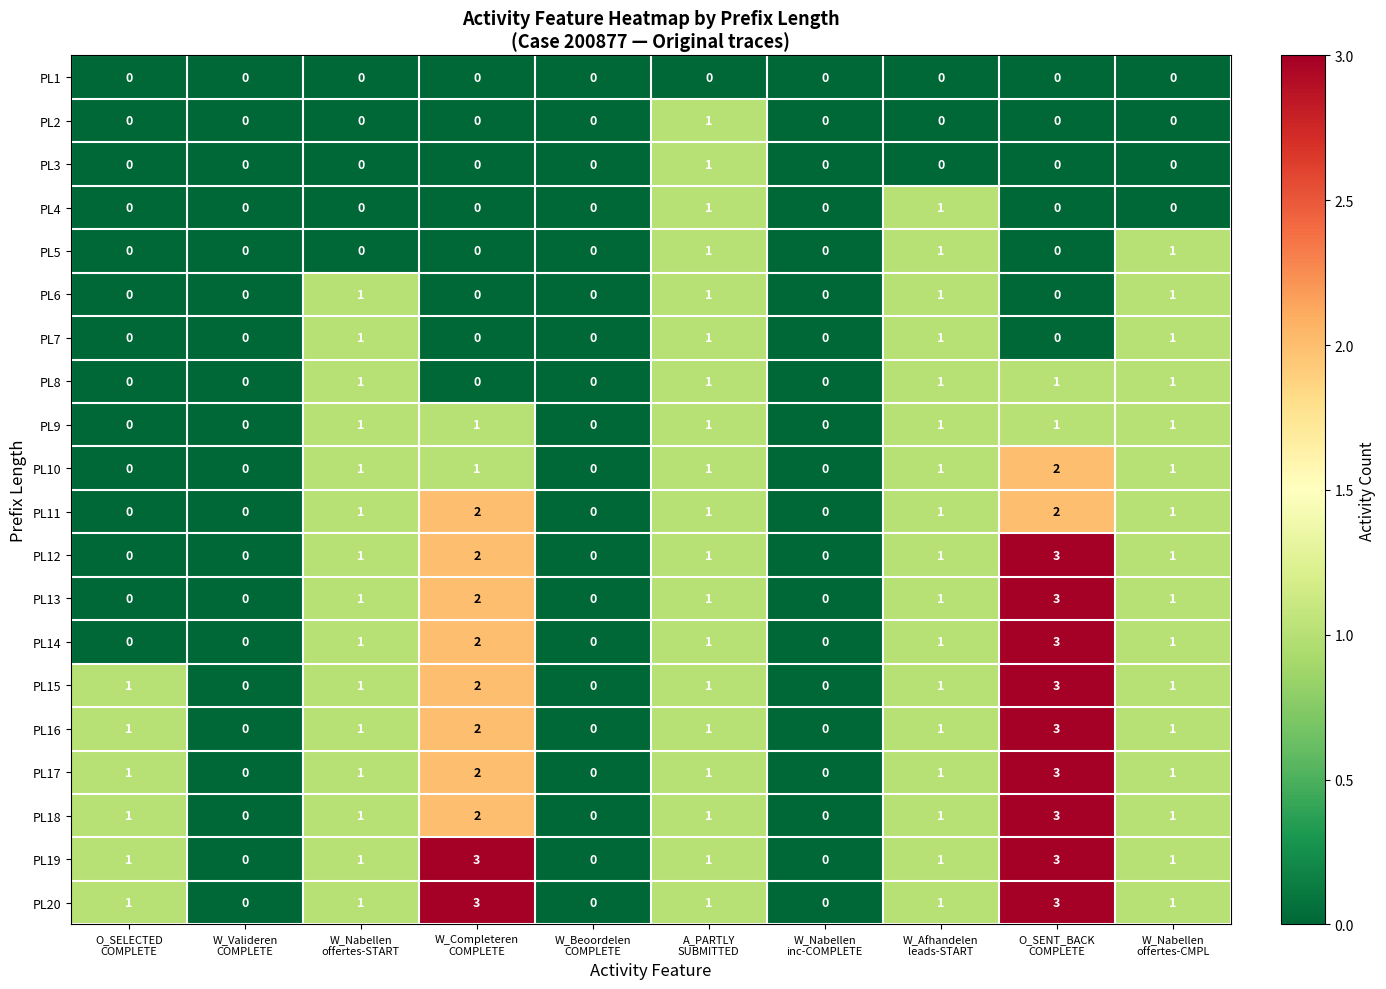

What is the greatest value displayed?

3